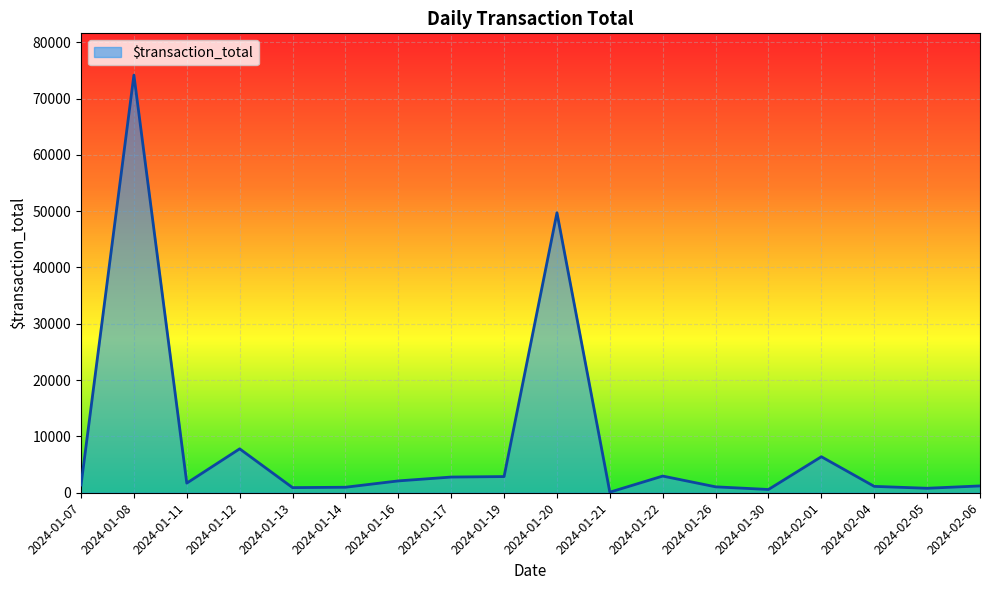

What is the change in value from 2024-01-19 to 2024-01-20?

+46844.1